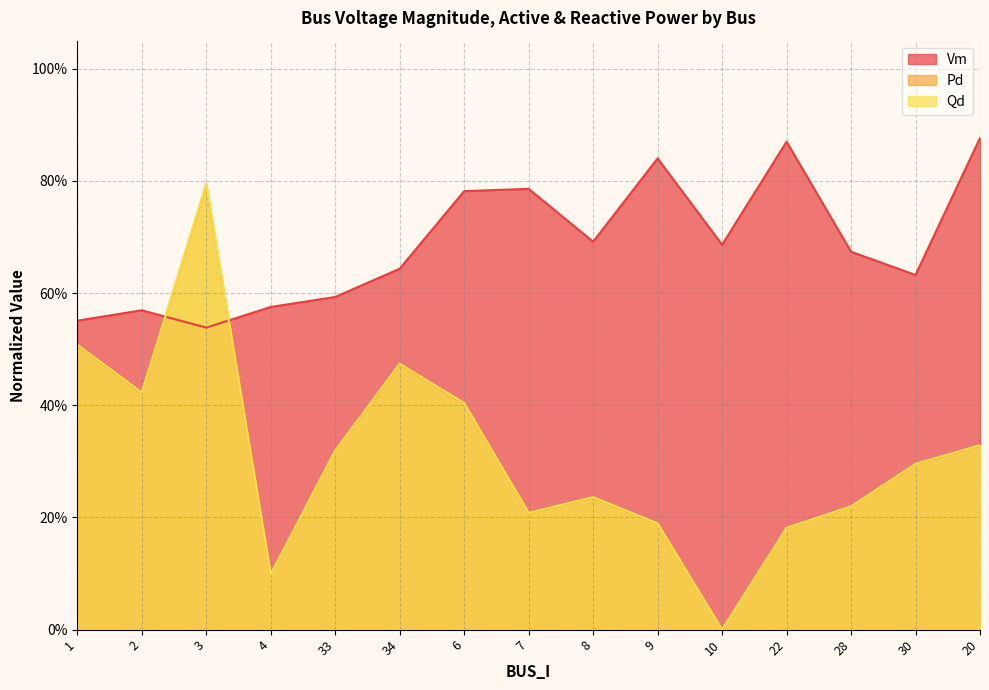

True or false: Qd and Pd intersect in this chart.

False